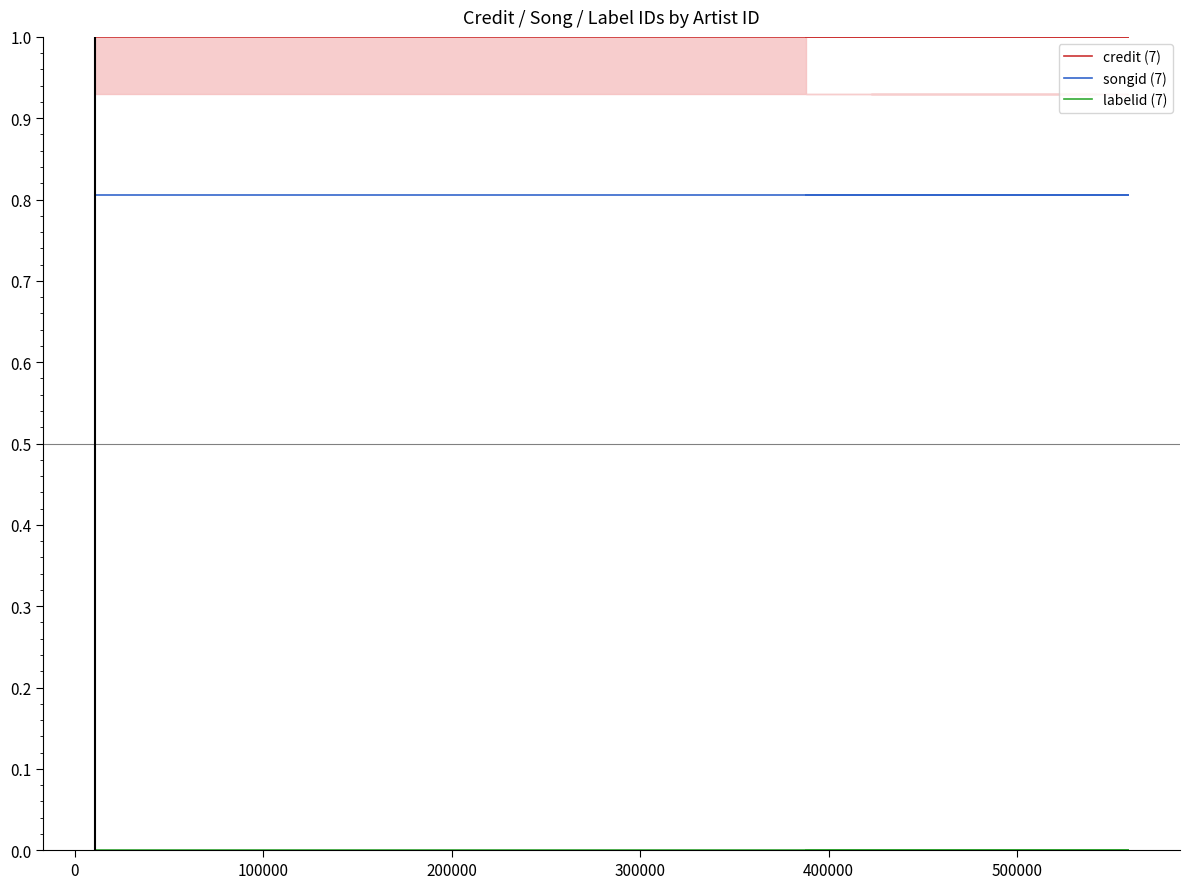

At how many categories does at least one series exceed 0?

7